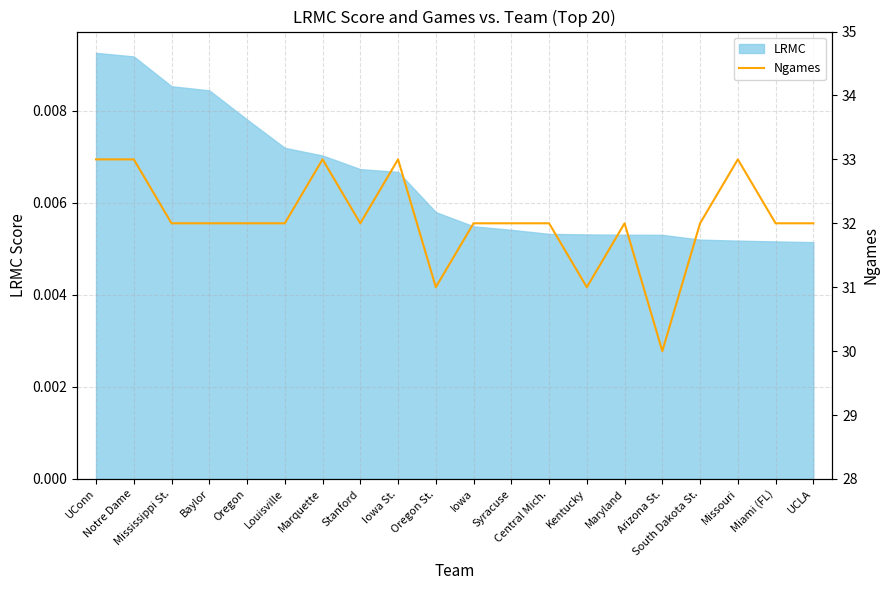

Is it true that the value at Notre Dame is 17?

False